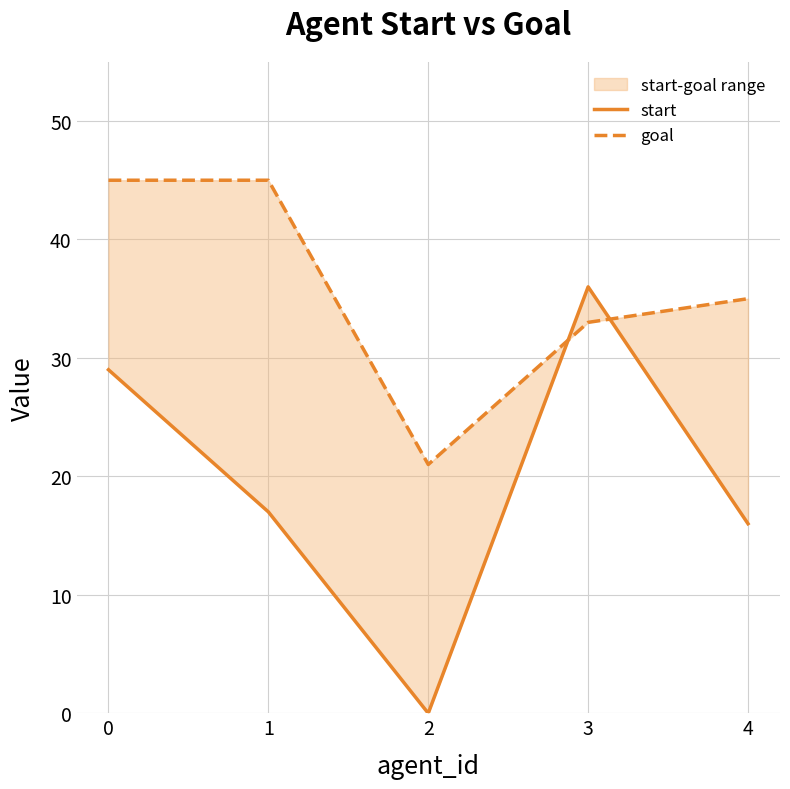

How many interior local peaks does the start series have?

1